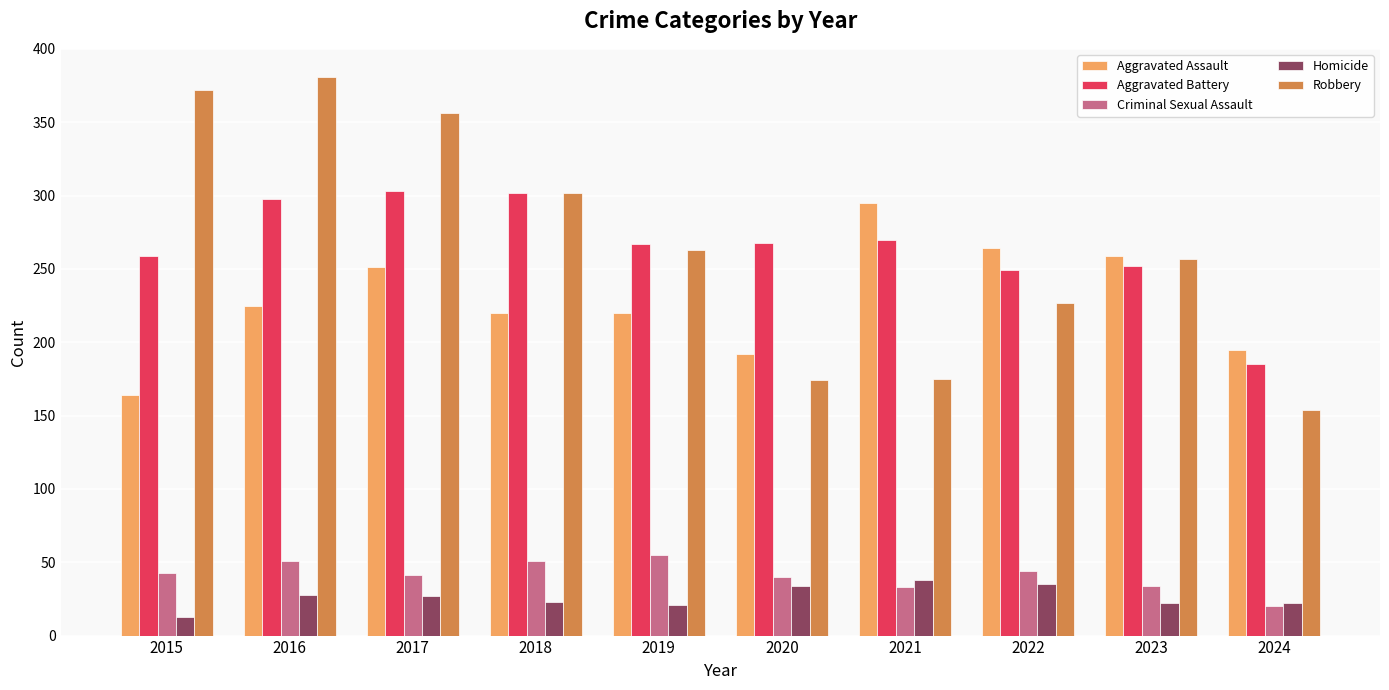

Rank the series at 2017 from lowest to highest value.

Homicide, Criminal Sexual Assault, Aggravated Assault, Aggravated Battery, Robbery